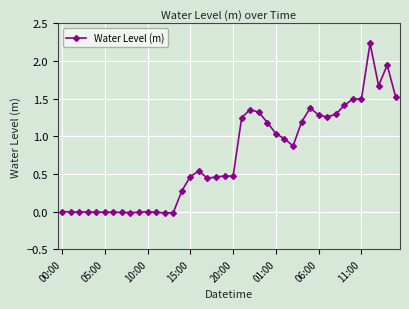

What is the difference between the maximum and second lowest values?

2.3